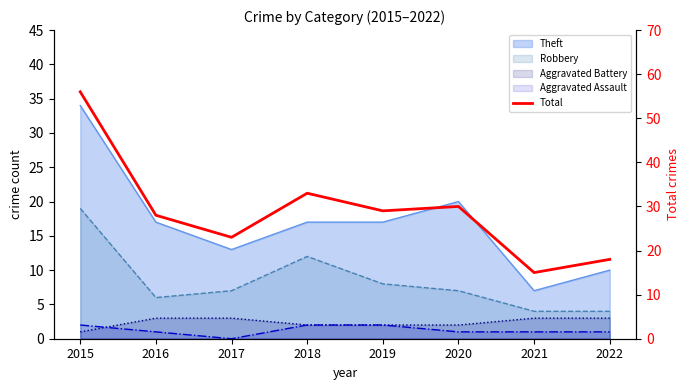

Where is the first local maximum?

2018